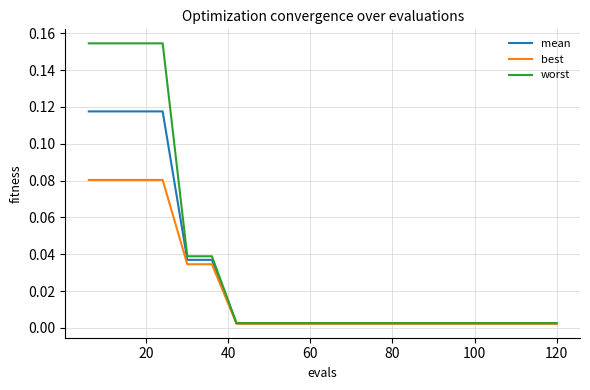

Which series has the widest spread of values?

worst